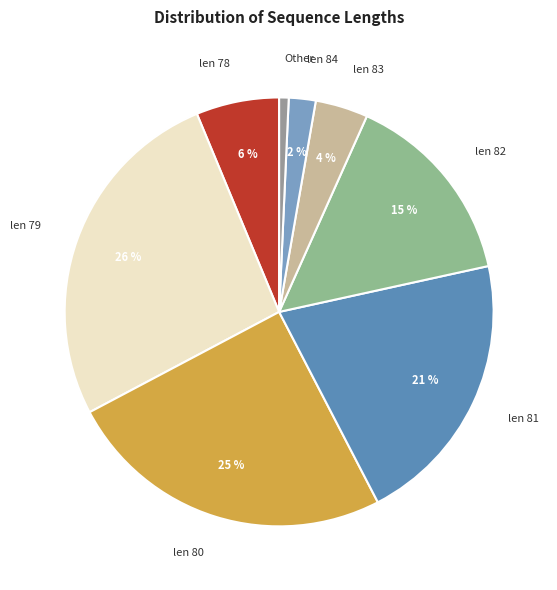

What percentage is the len 80 slice, to the nearest percent?

25%